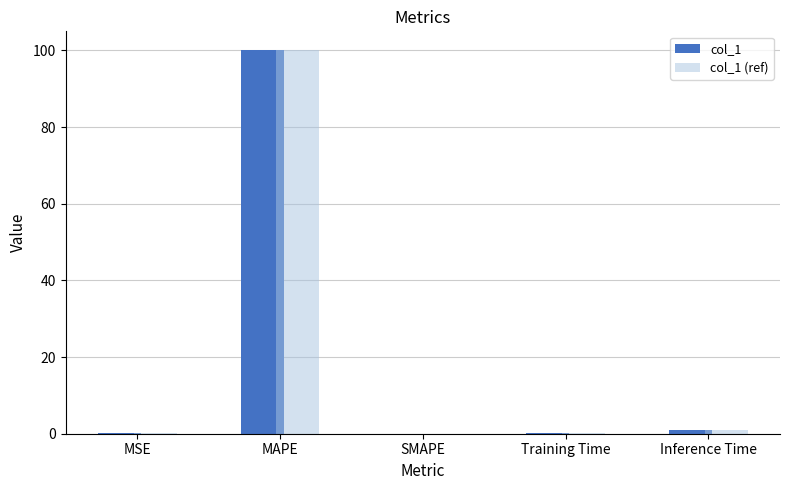

Is it true that col_1 equals 0.0 at SMAPE?

True